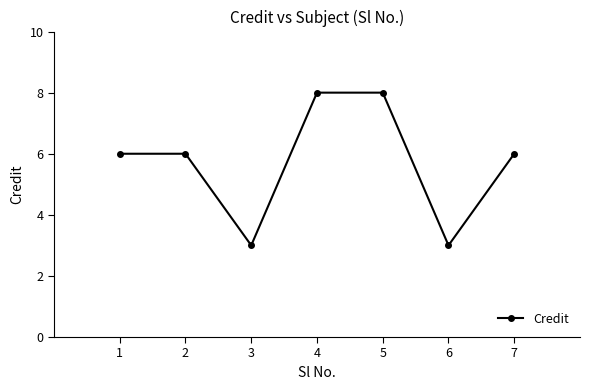

Reading left to right, list all the values displayed in this chart.

6	6	3	8	8	3	6